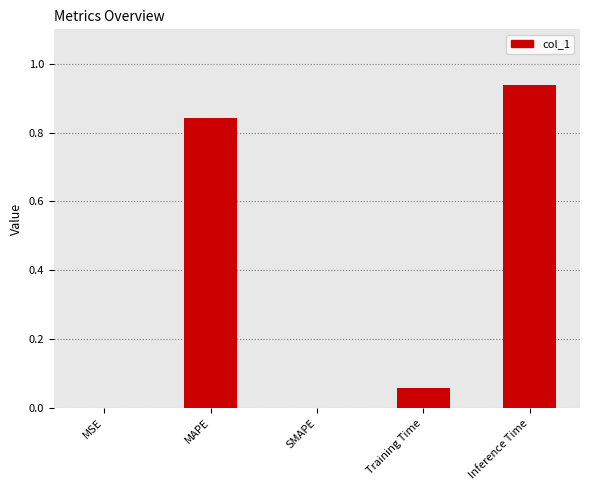

What is the sum of all values?

1.8